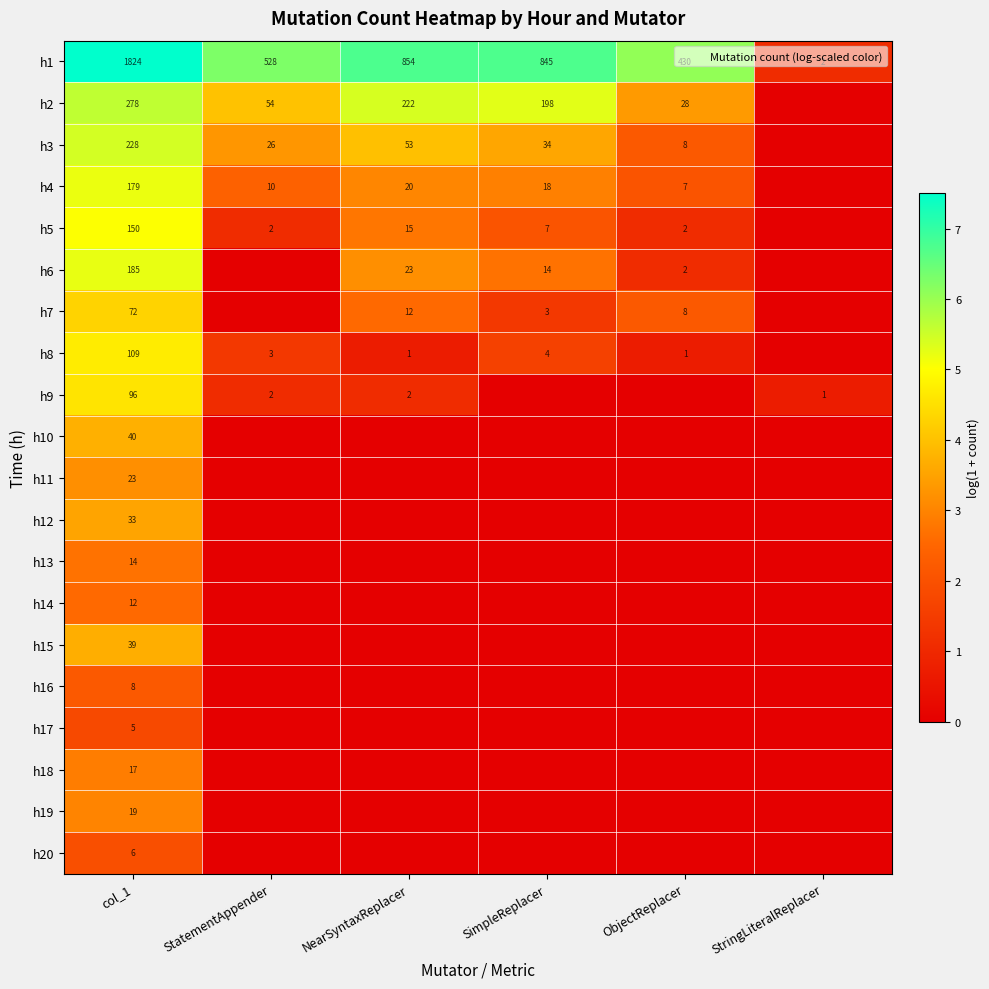

The h12 series shows 0.0 at SimpleReplacer. True or false?

True